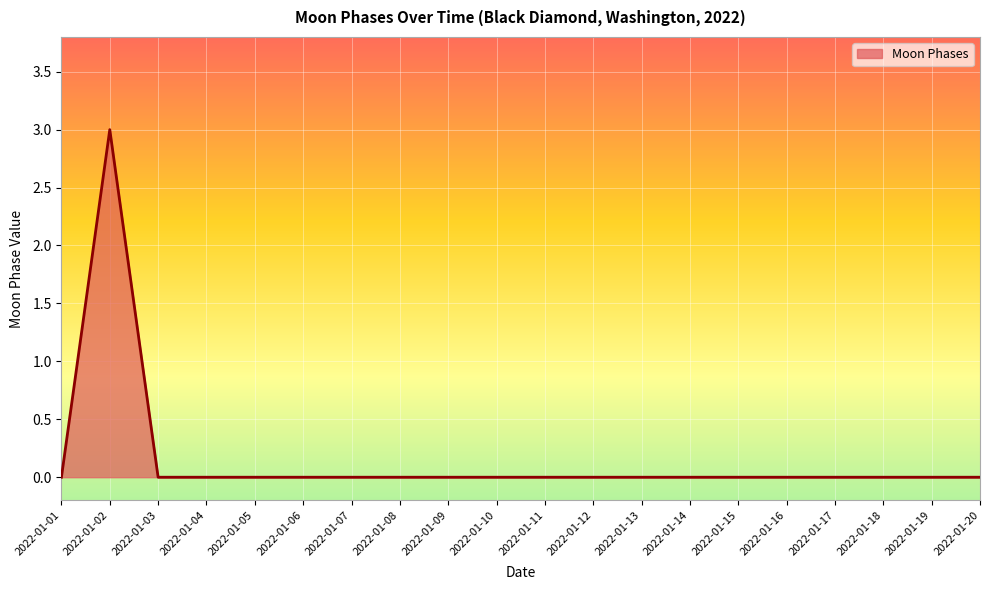

True or false: there are more than 0 points higher than both neighbors.

True